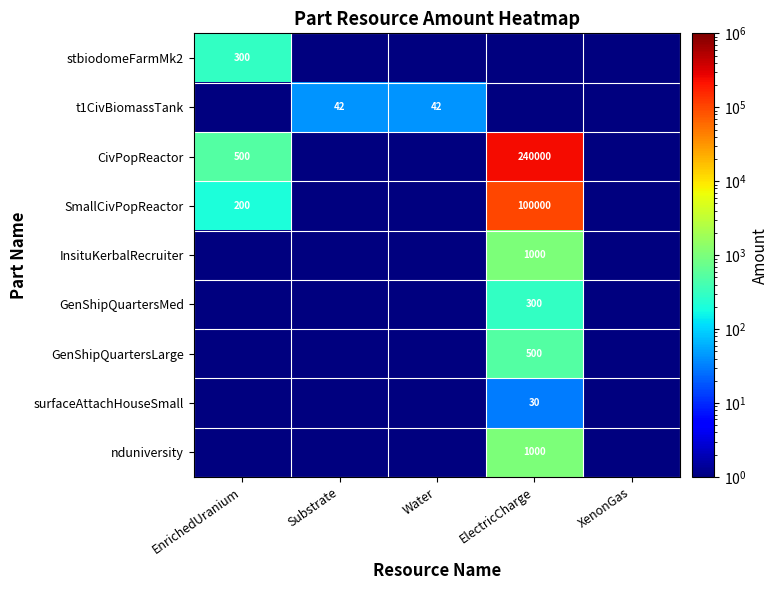

The value of stbiodomeFarmMk2 at EnrichedUranium is 71.4. True or false?

False